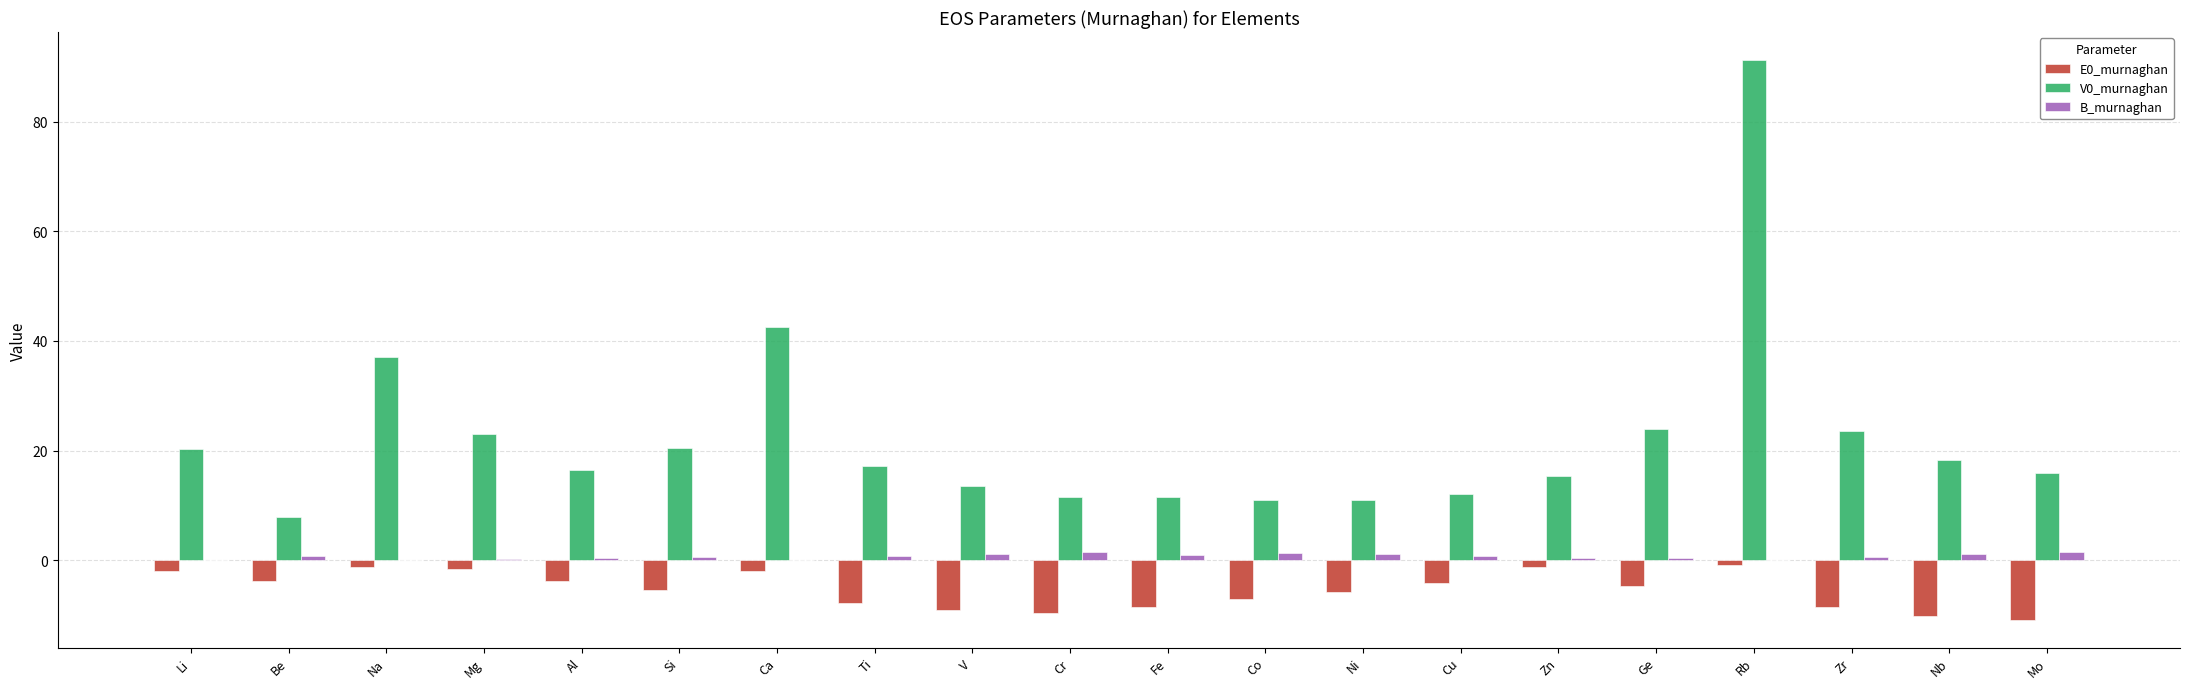

The V0_murnaghan series shows 147.3 at Rb. True or false?

False